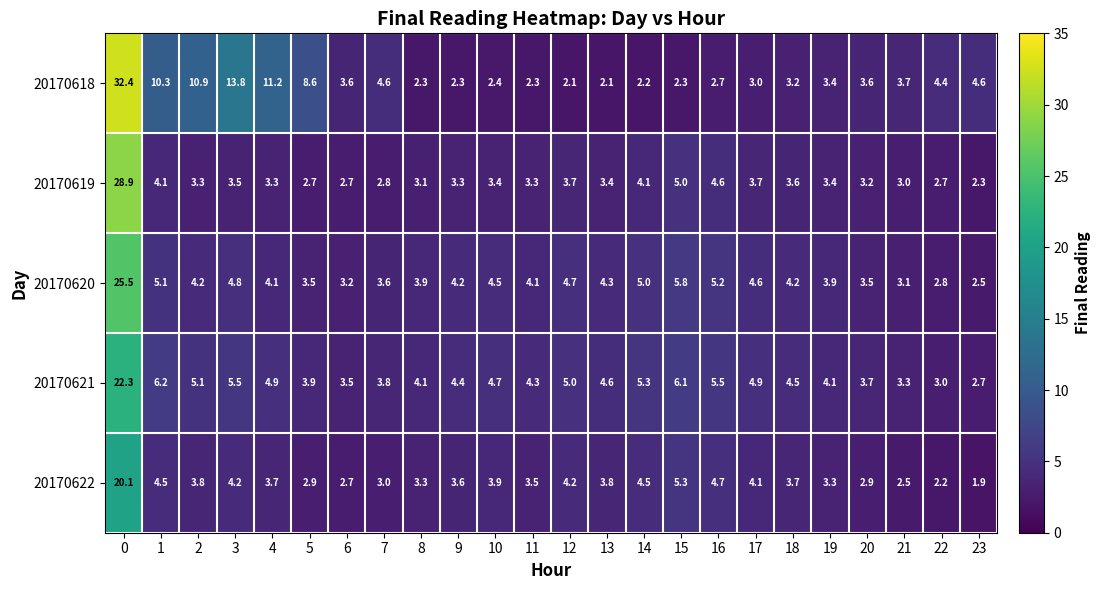

What is the minimum value for 20170620?

2.5